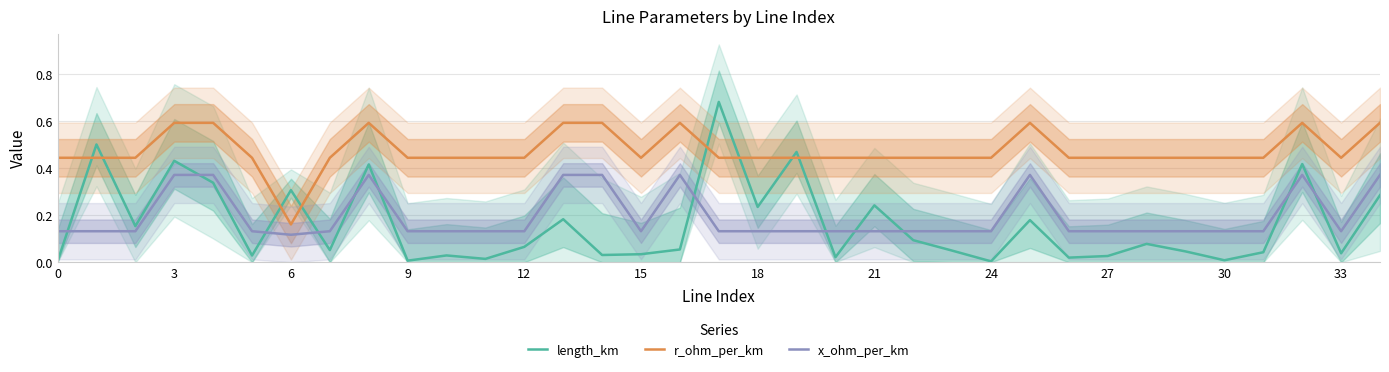

Where is length_km nearest to the value 0?

24